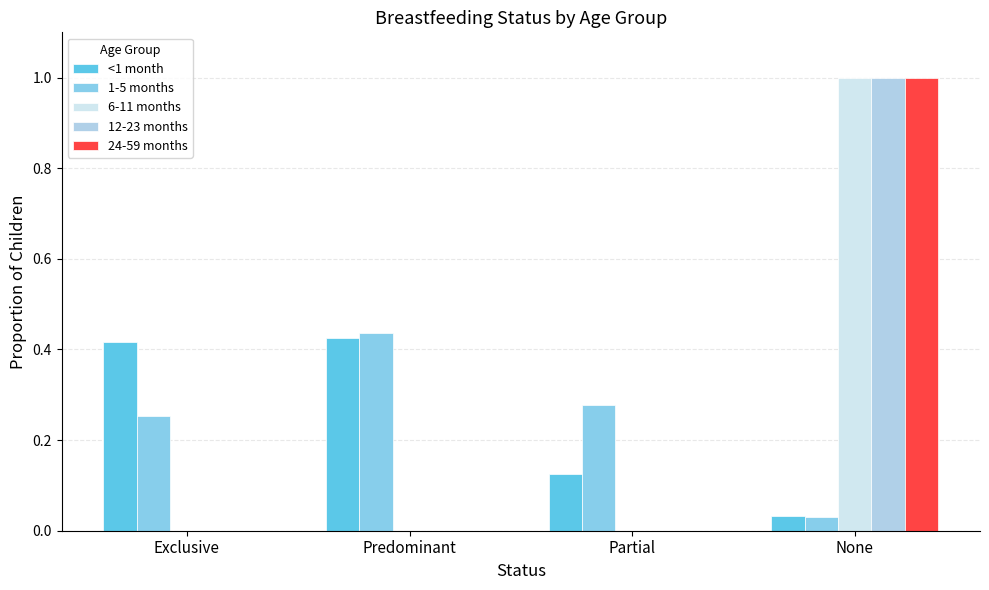

At which category is the sum across all series the highest?

None